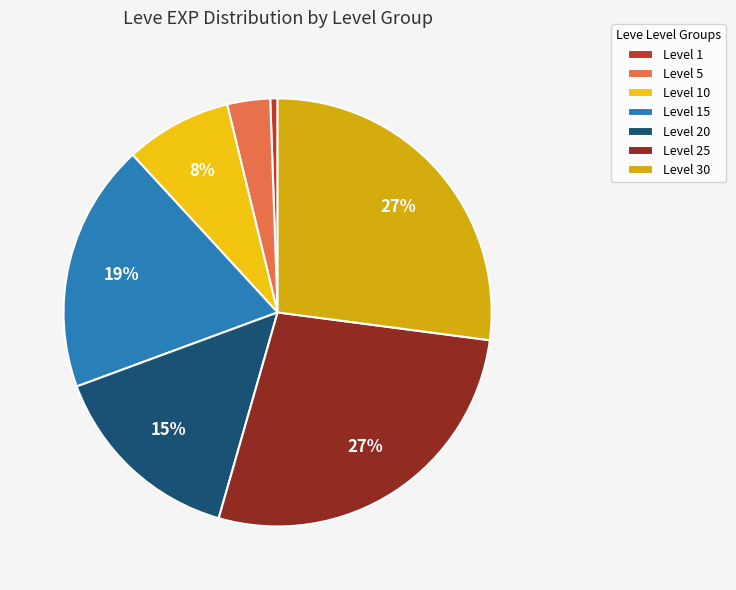

To the nearest percent, what is the average slice percentage?

14%